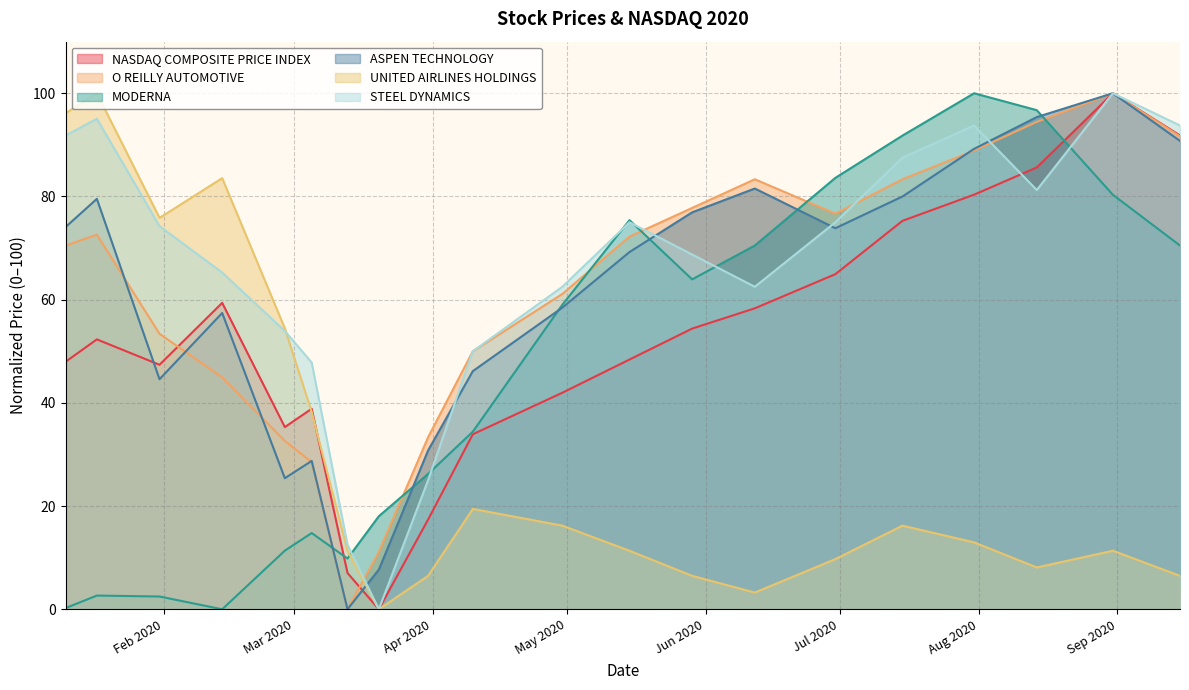

What position from the right is 2020-07-15?

5